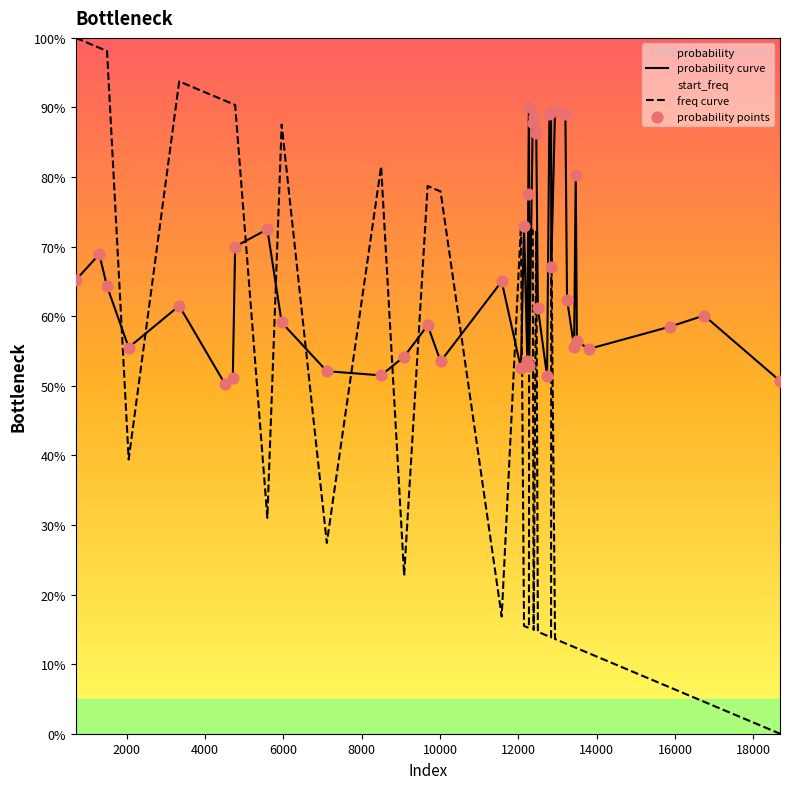

Which series reaches the maximum Y coordinate?

freq curve